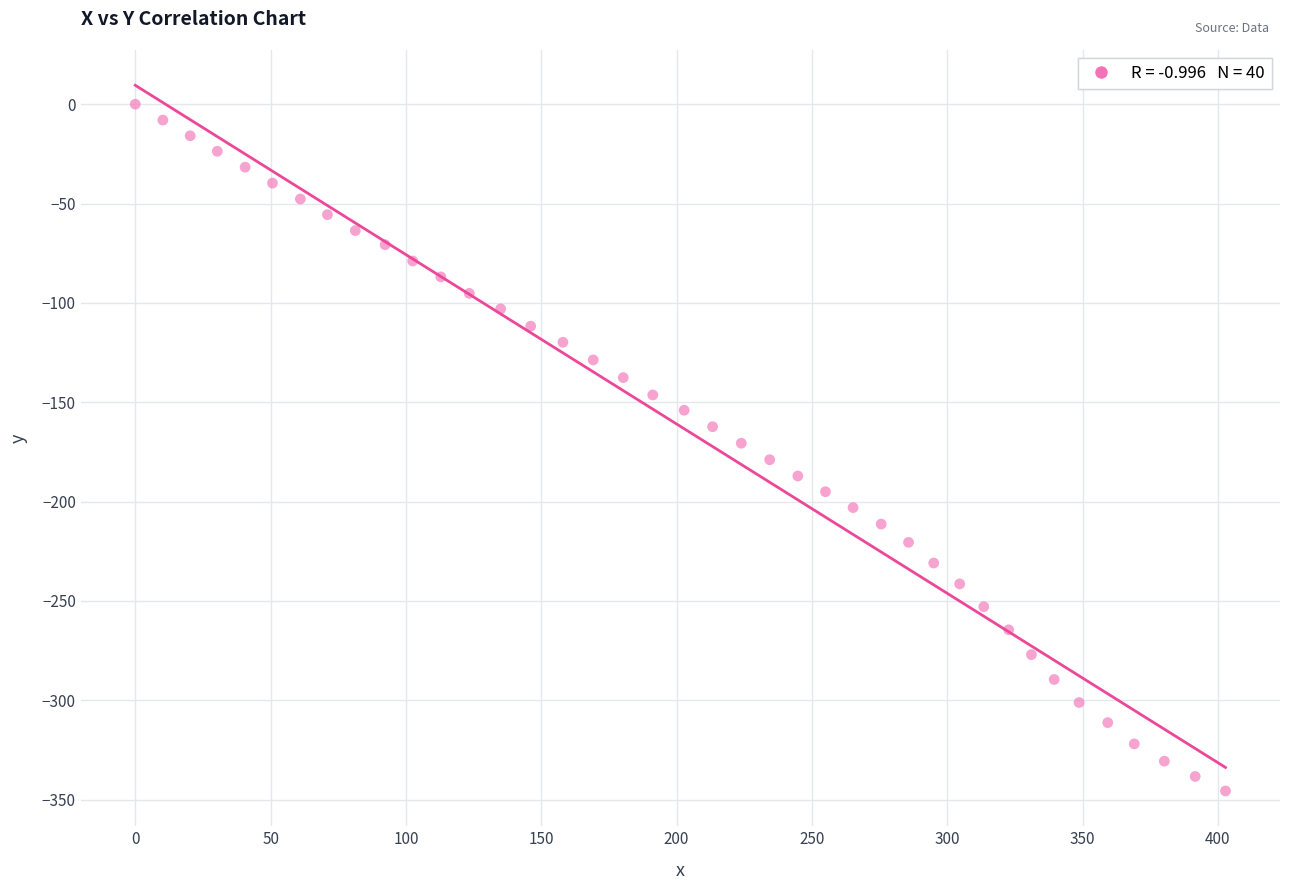

What is the range of Y values (max minus min)?

345.6